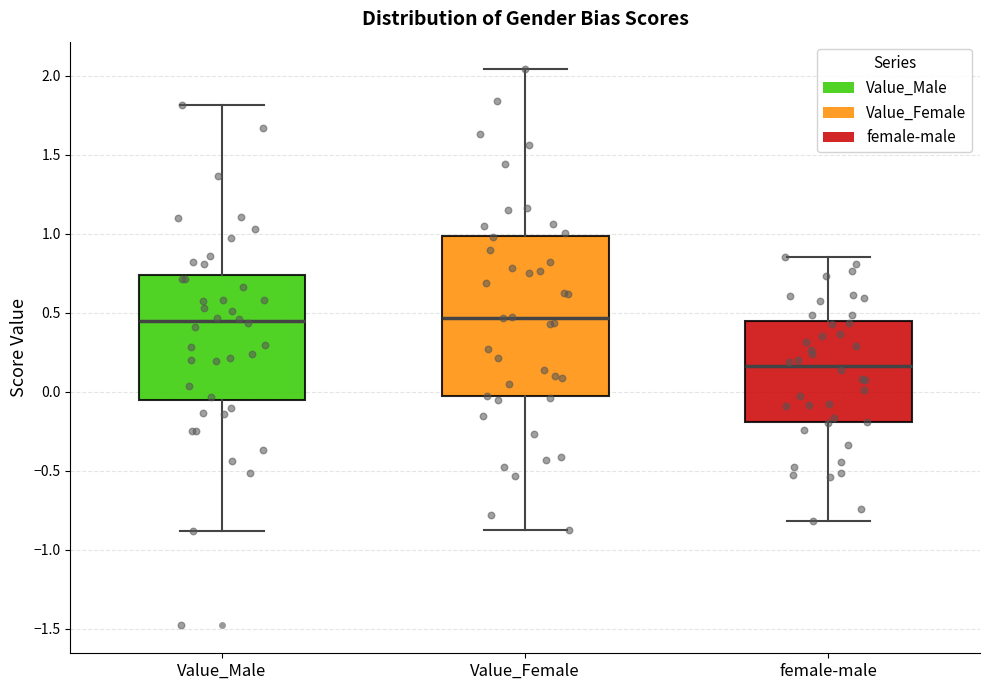

Reading left to right, transcribe this box plot: for each box, give where its median line is, the range the box spans, and where its two whiskers end, as read against the y-axis. The values are not printed on the chart, so give them approximately, as read against the axis.

Value_Male: median 0.45, box -0.05 to 0.75, whiskers -0.90 to 1.80
Value_Female: median 0.45, box -0.05 to 1.00, whiskers -0.90 to 2.05
female-male: median 0.15, box -0.20 to 0.45, whiskers -0.80 to 0.85